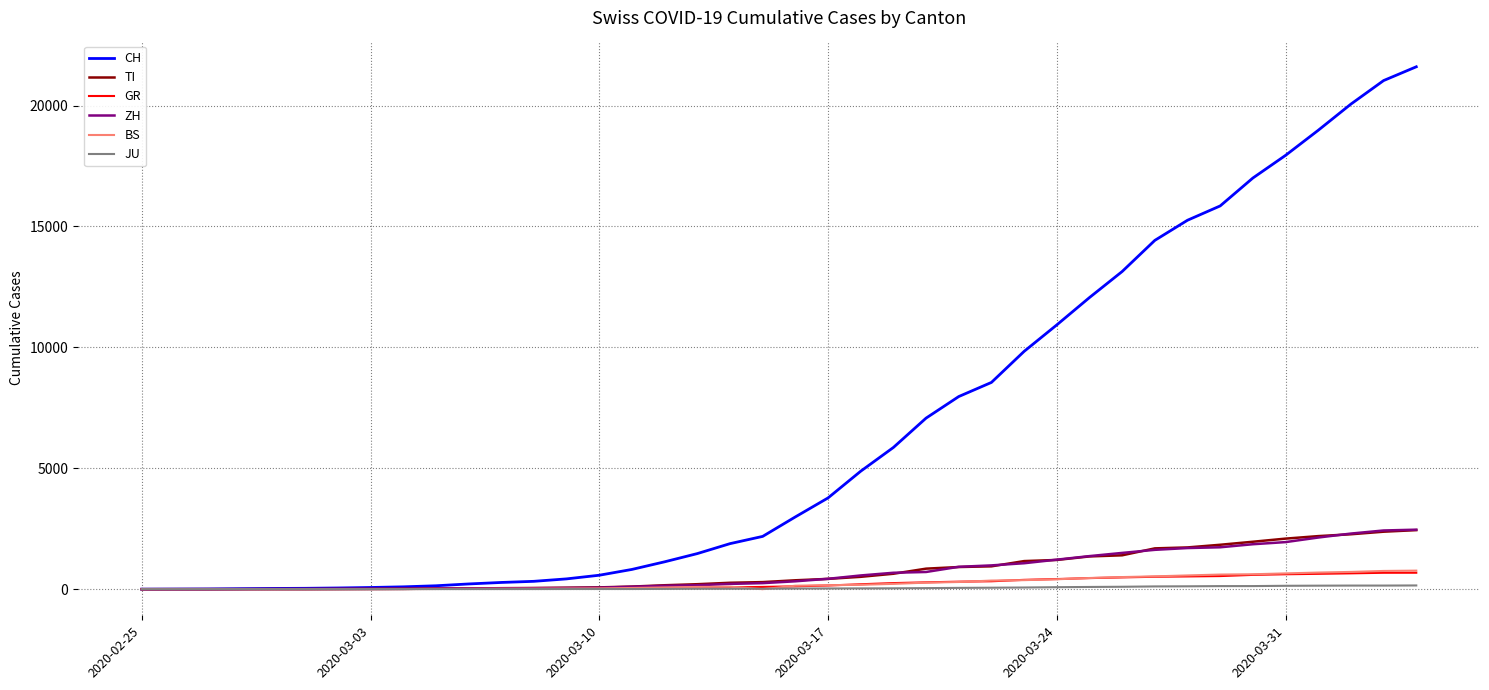

Which series has the widest spread of values?

CH